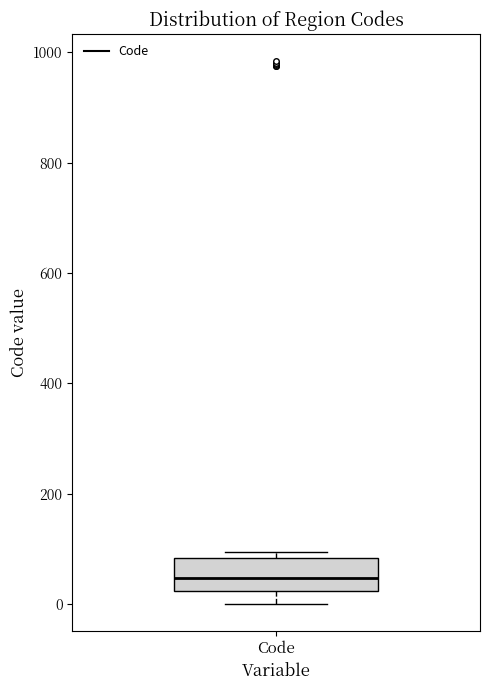

Transcribe this box plot: give where the median line is, the range the box spans, and where the two whiskers end, as read against the y-axis. The values are not printed on the chart, so give them approximately, as read against the axis.

median 40, box 20 to 80, whiskers 0 to 100